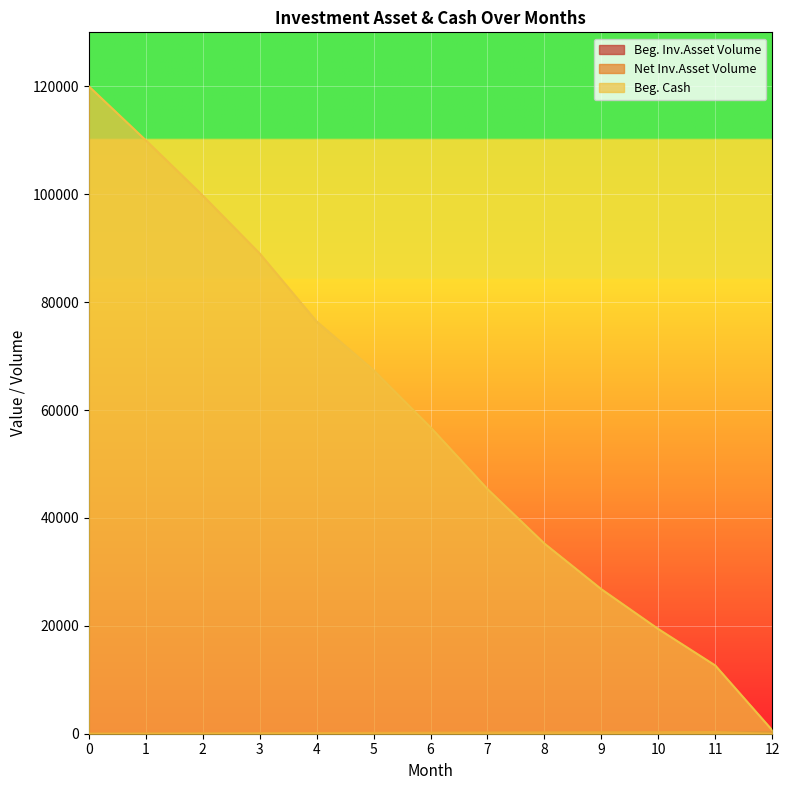

Which series has the largest range (max minus min)?

Beg. Cash